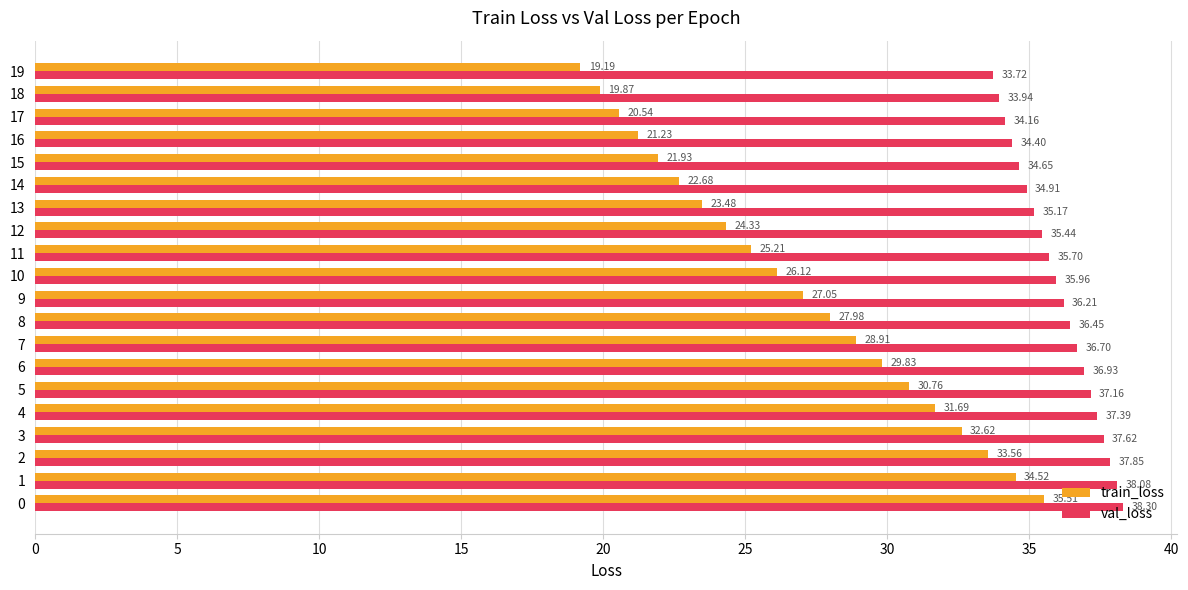

What is the sum of all val_loss values?

720.7